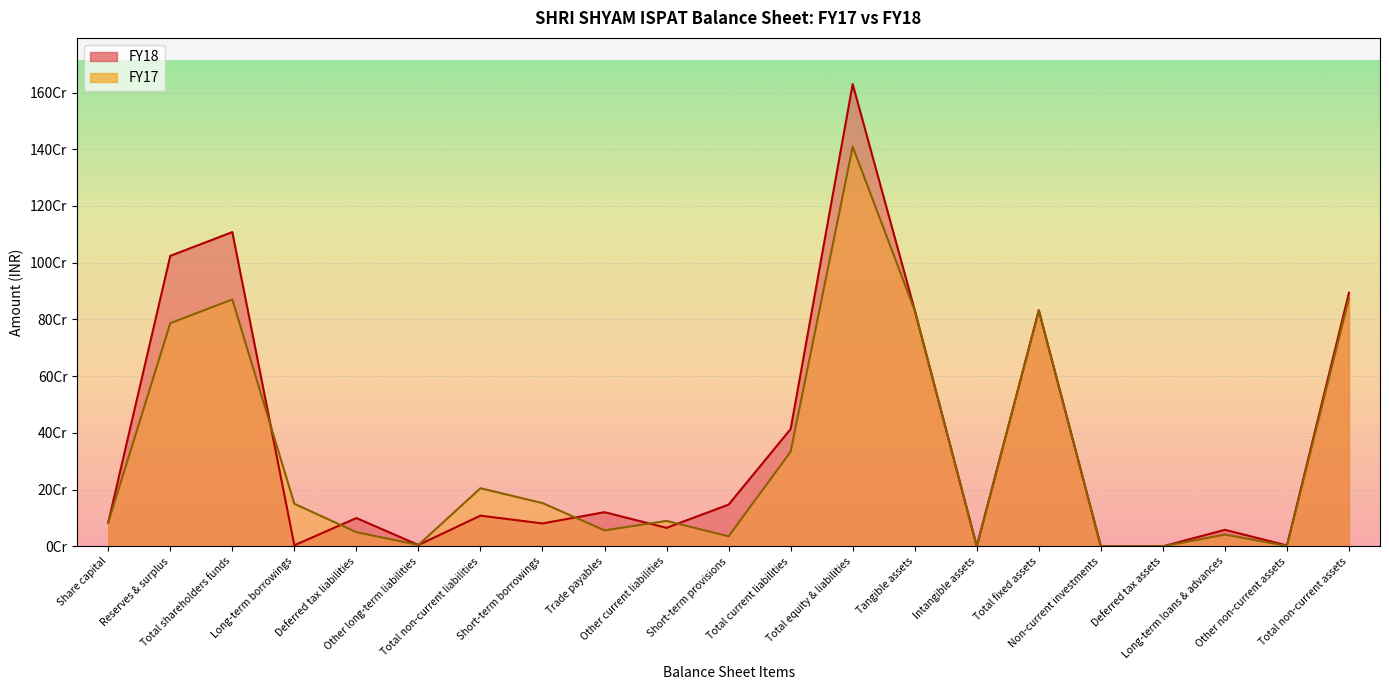

The FY17 series shows 831571008 at Tangible assets. True or false?

True